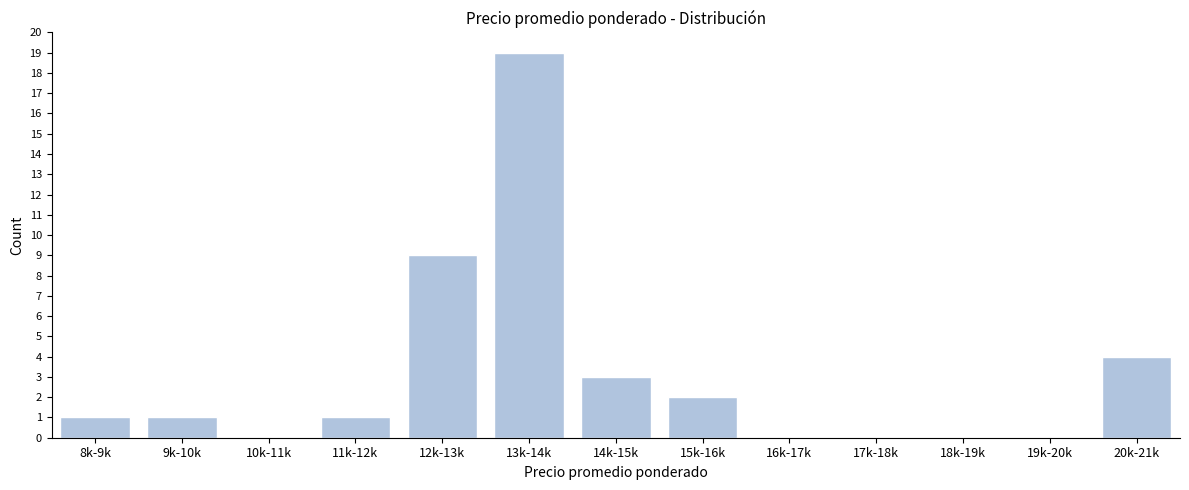

Reading left to right, transcribe all the data shown in this chart.

8k-9k=1	9k-10k=1	10k-11k=0	11k-12k=1	12k-13k=9	13k-14k=19	14k-15k=3	15k-16k=2	16k-17k=0	17k-18k=0	18k-19k=0	19k-20k=0	20k-21k=4